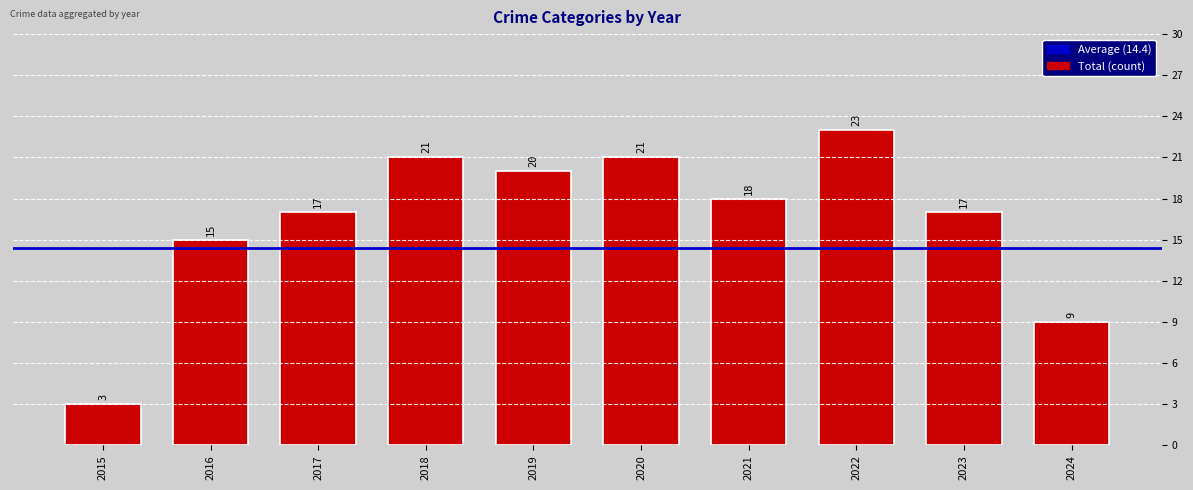

What is the minimum value shown in the chart?

3